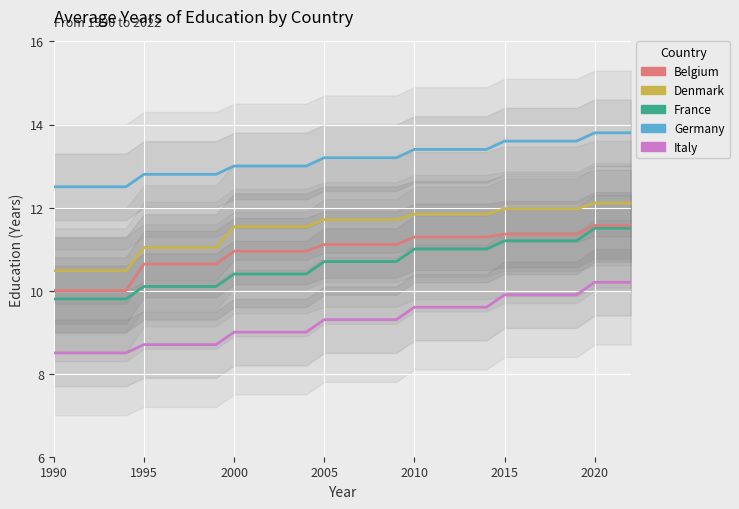

What is the sum of all Italy values?

305.6